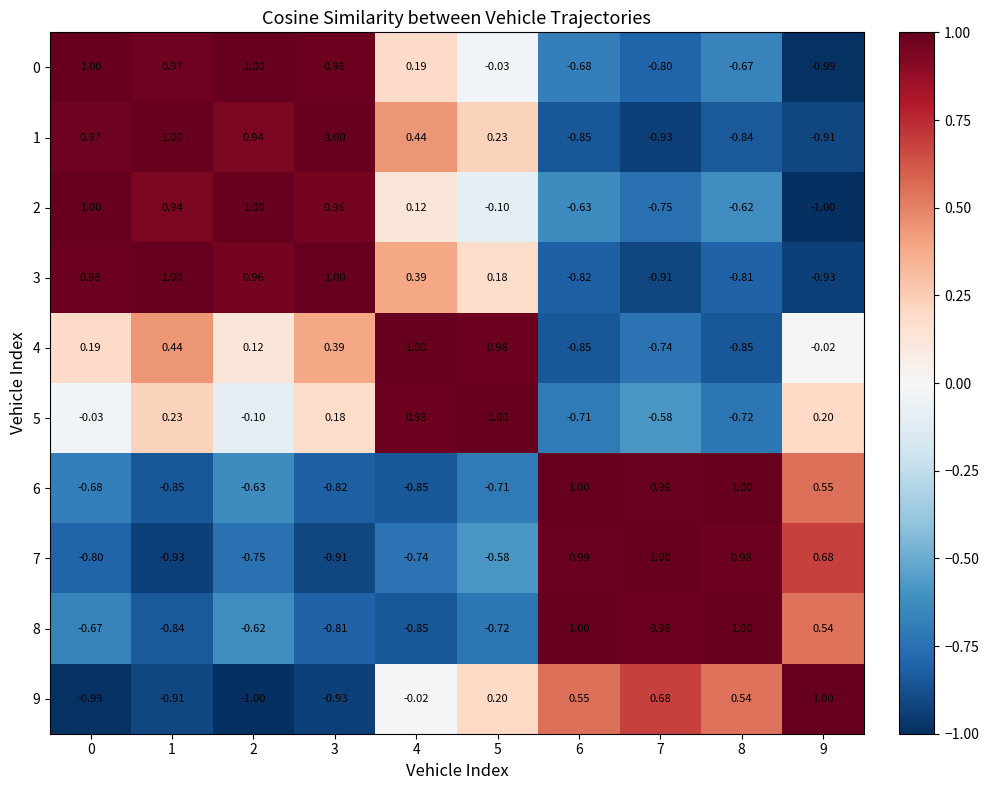

Is the value of 2 at 4 greater than the value of 1 at 3?

No